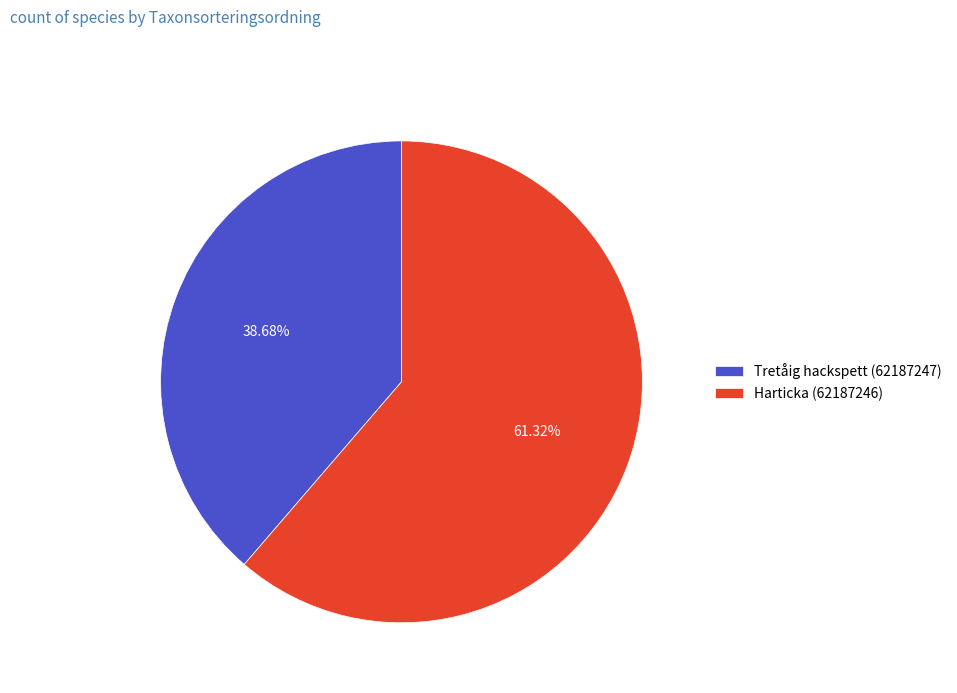

Is Tretåig hackspett (62187247) the majority of the pie?

No